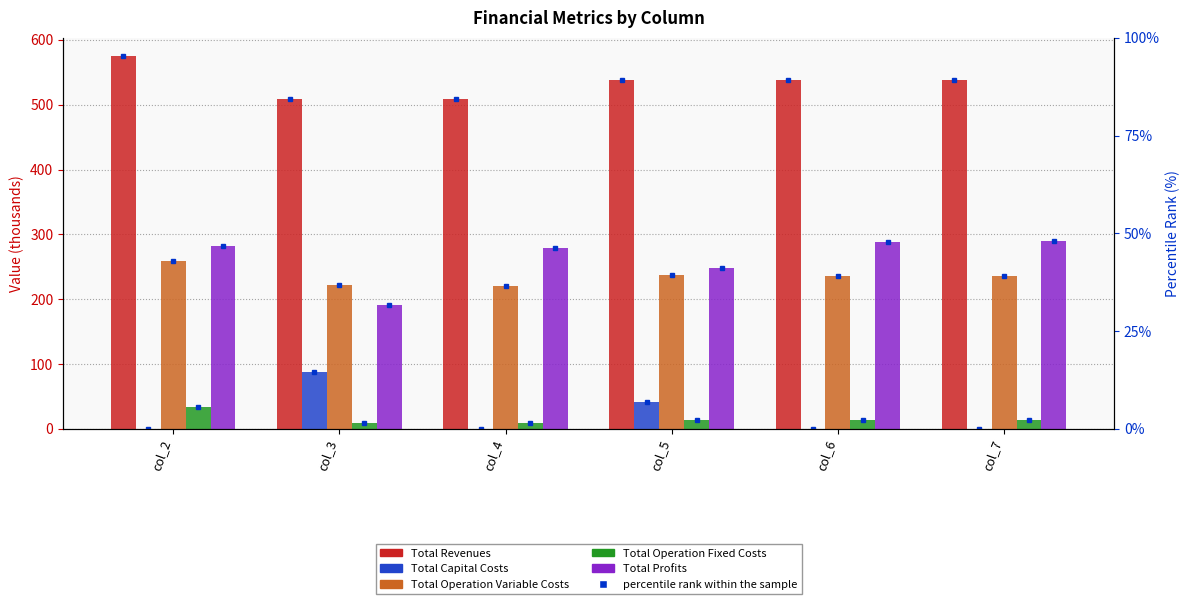

List the labels in order of Total Profits value, largest first.

col_7, col_6, col_2, col_4, col_5, col_3